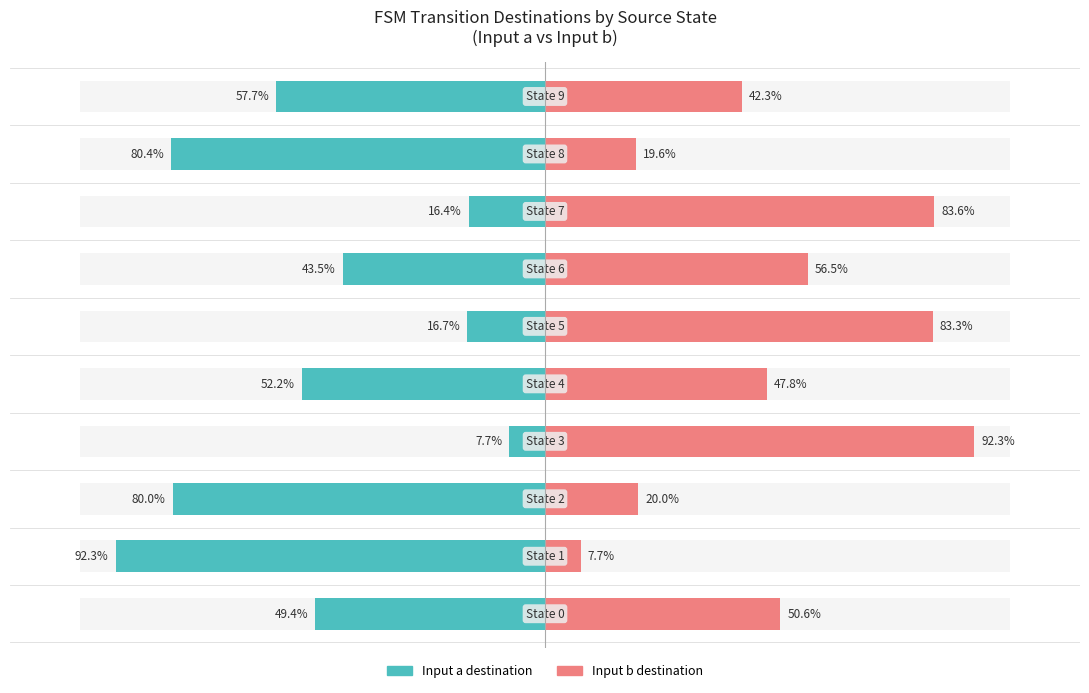

How many distinct data groups are displayed?

2